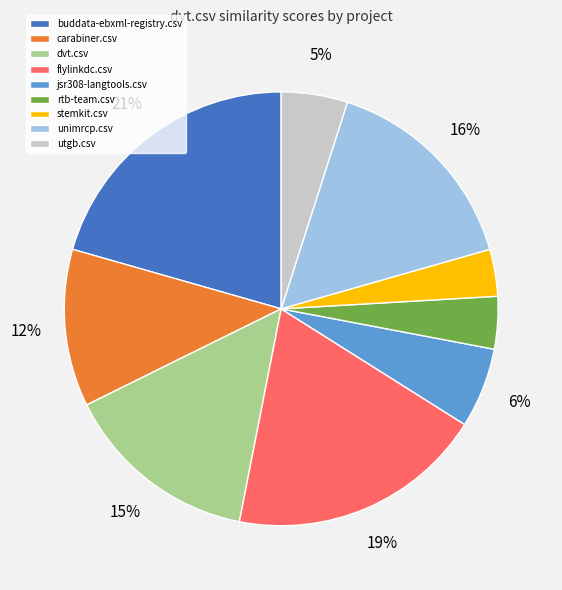

How many segments does this pie chart have?

9